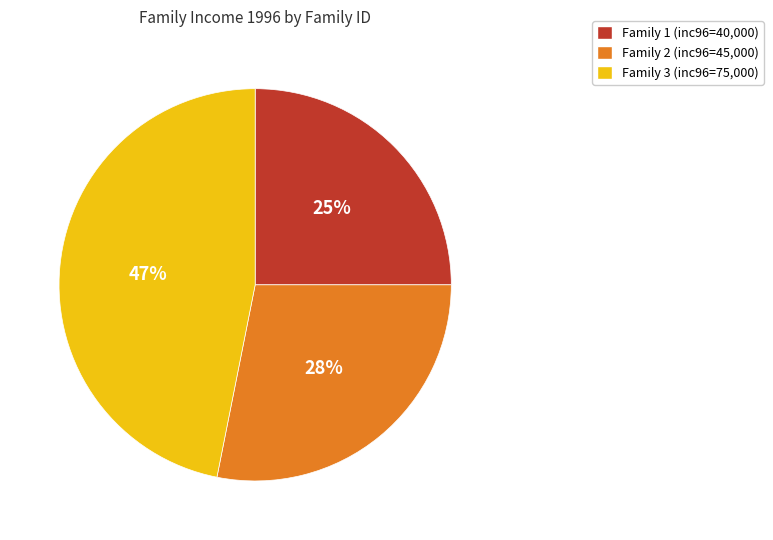

To the nearest percent, what is the difference between the largest and smallest slice percentages?

22%